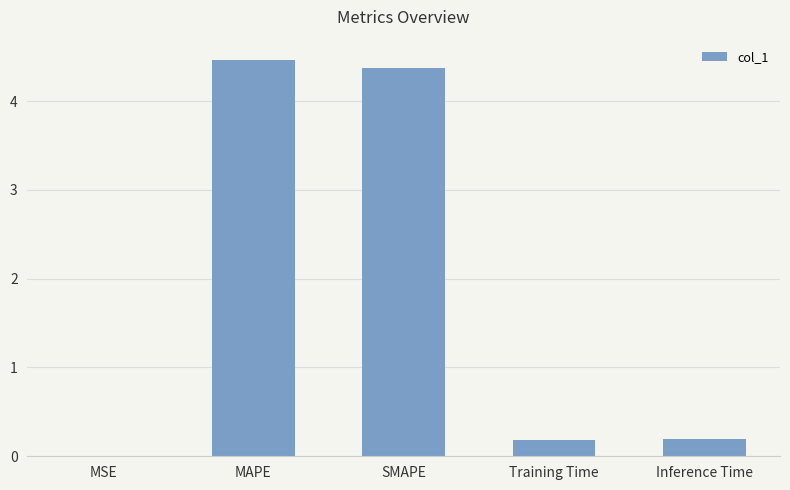

What is the ratio of the value at SMAPE to the value at MAPE?

1.0